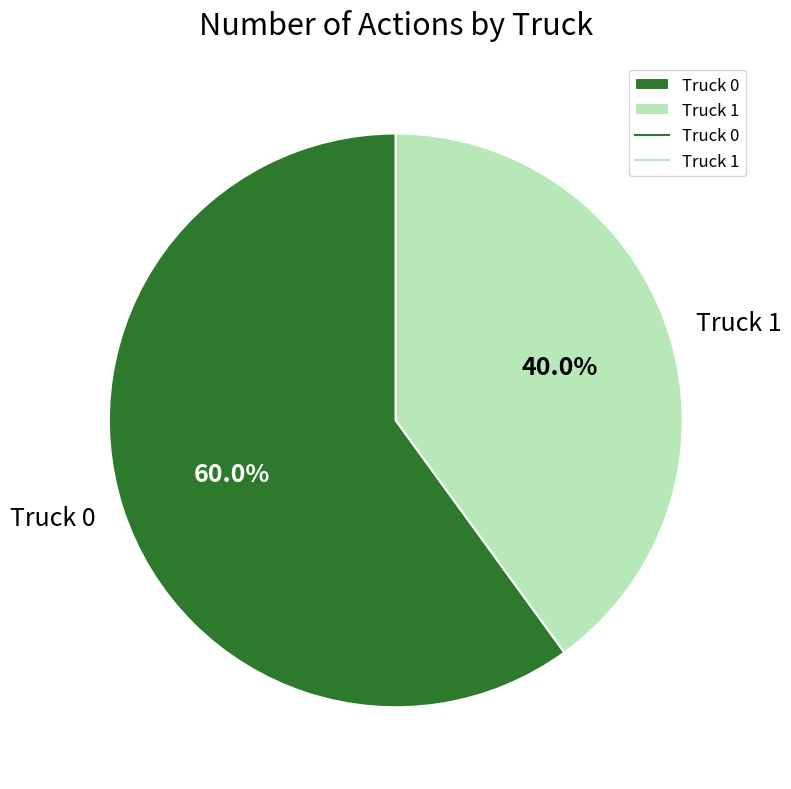

To the nearest percent, what is the difference between the Truck 0 and Truck 1 slice percentages?

20%